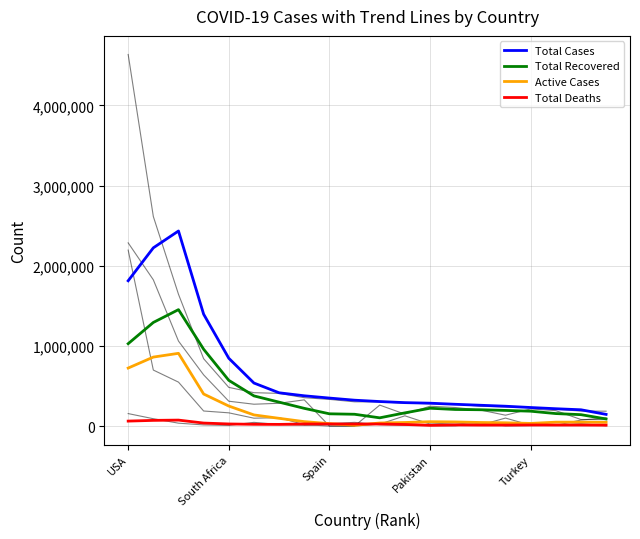

What is the difference between the second highest and minimum values in the Total Cases series?

2077679.5